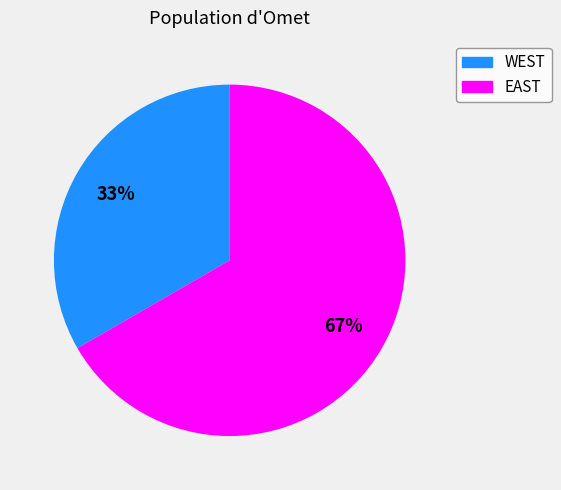

What is the smallest slice in the pie chart?

WEST